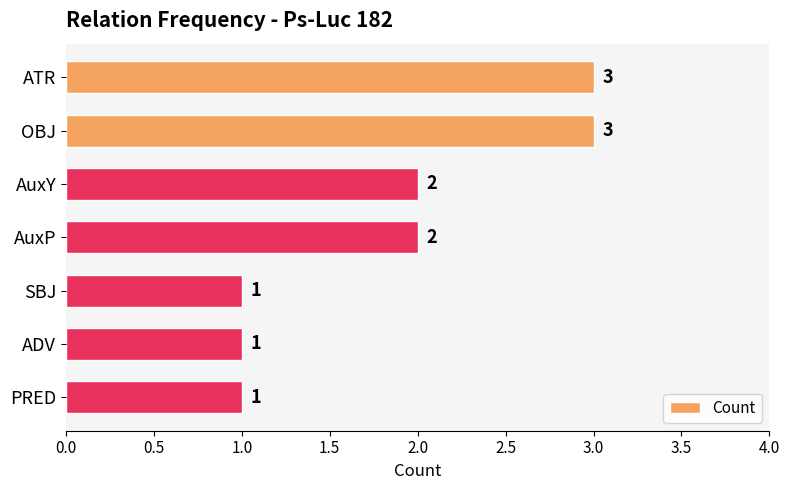

Are the bars grouped side by side (vs. stacked)?

No